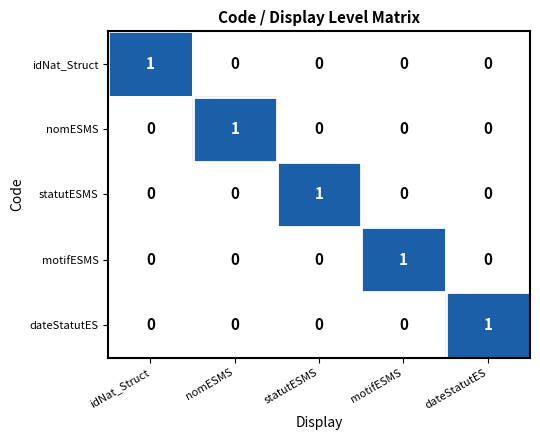

Count the dateStatutES values in the range 0 to 1.

5